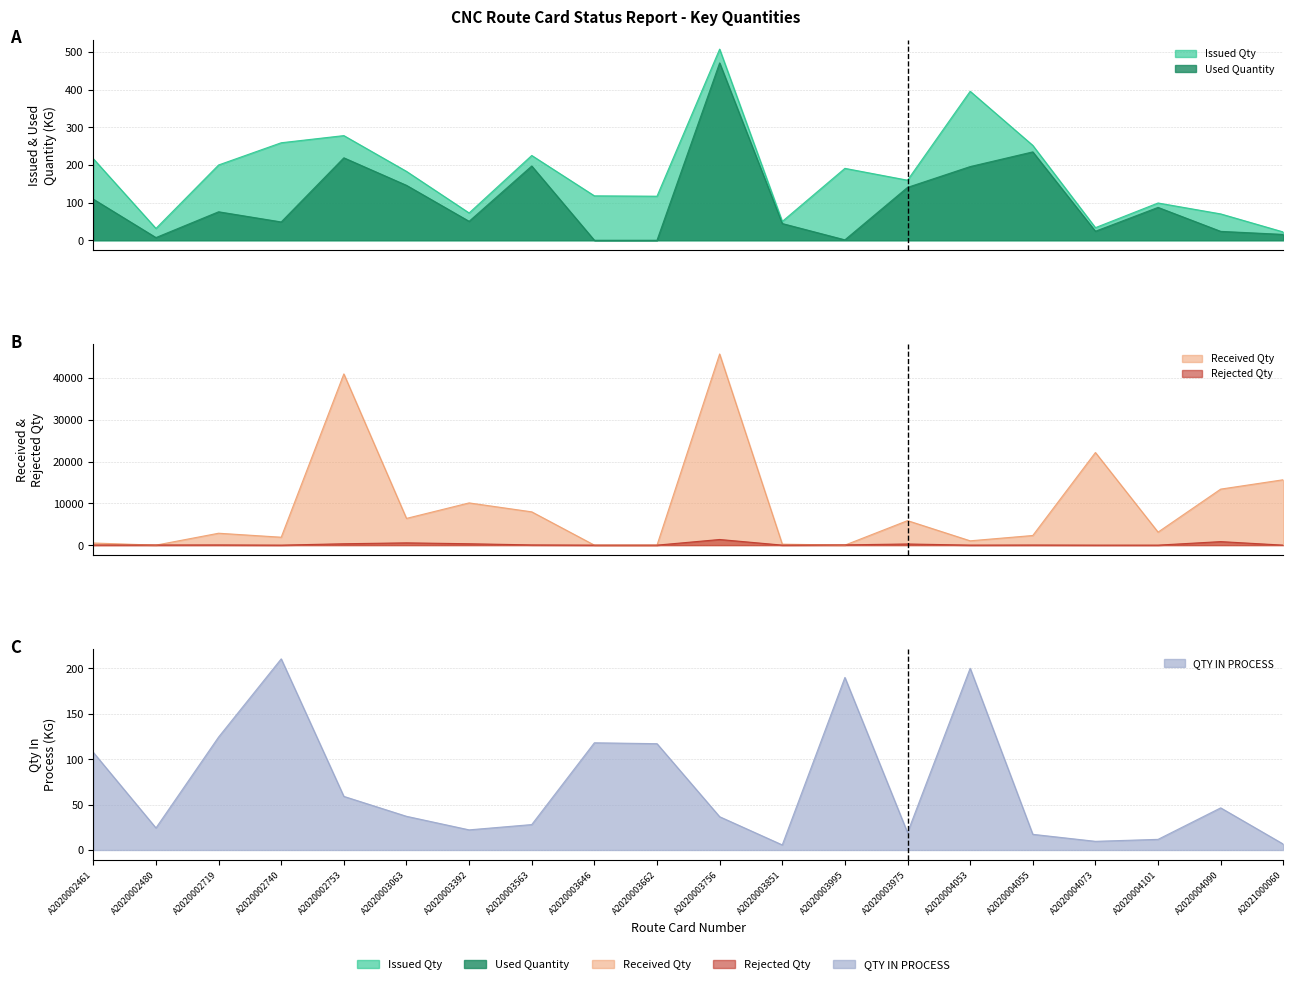

Is the value of Received Qty at A2020004101 greater than the value of Issued Qty at A2020002480?

Yes